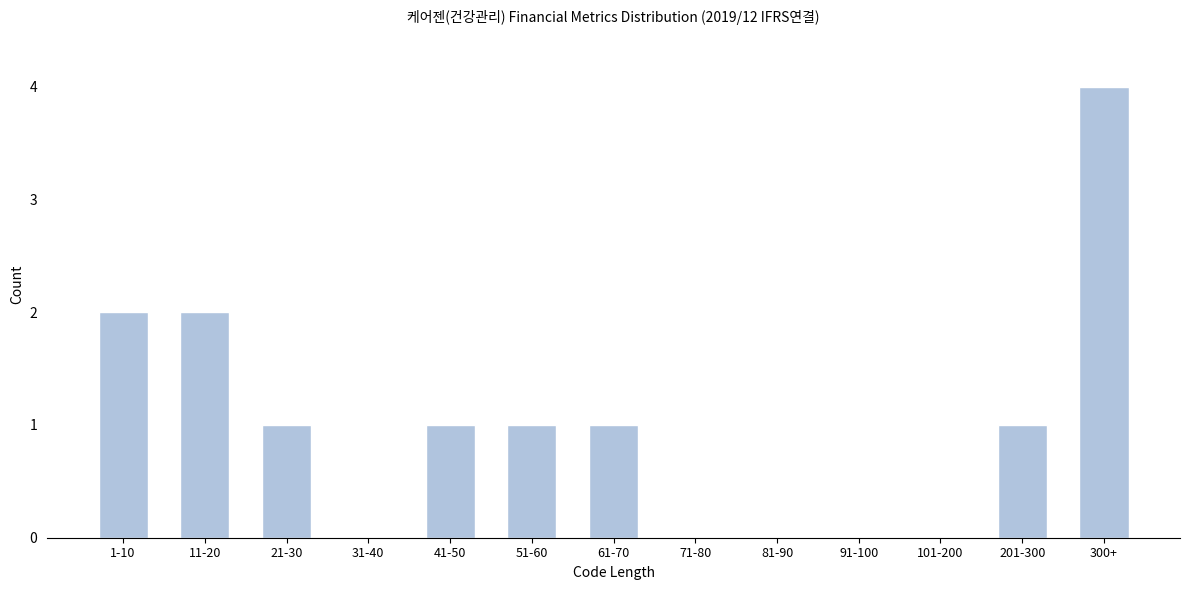

Reading left to right, extract all data points from this chart.

1-10=2	11-20=2	21-30=1	31-40=0	41-50=1	51-60=1	61-70=1	71-80=0	81-90=0	91-100=0	101-200=0	201-300=1	300+=4